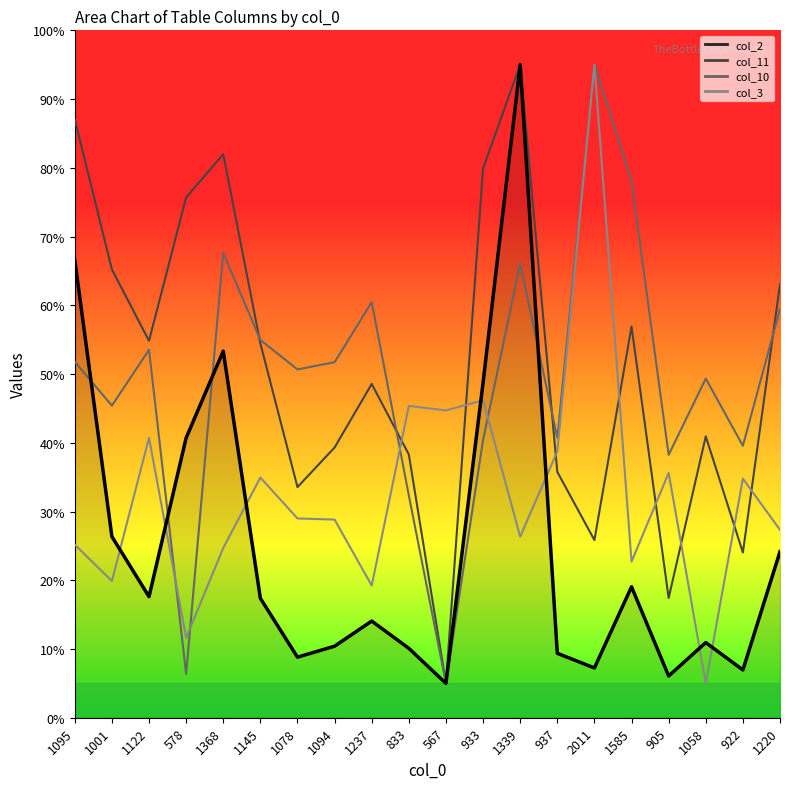

Which category has the lowest value in the col_2 series?

567